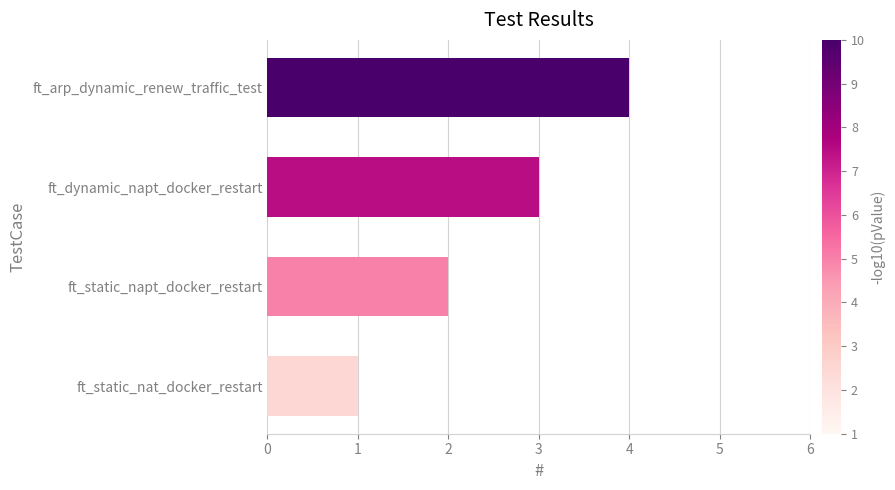

What is the sum of all values?

10